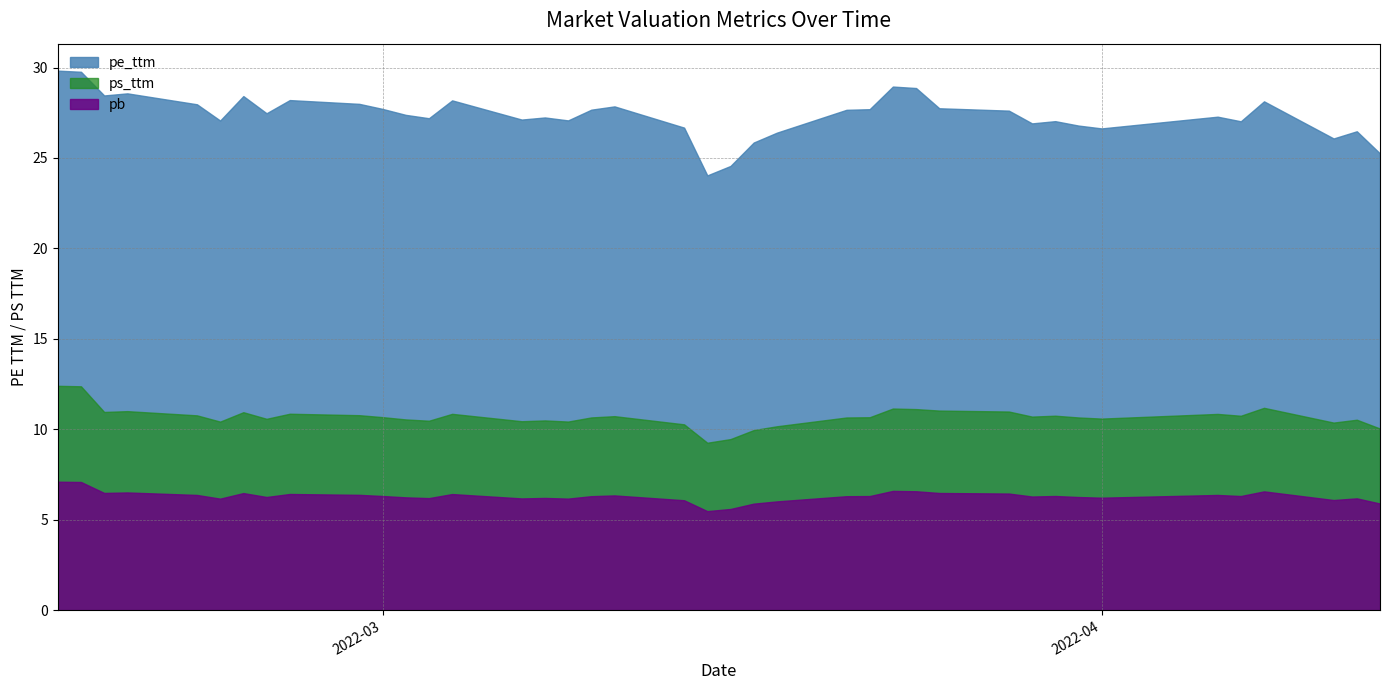

Reading right to left, what are all the values shown in this chart?

pe_ttm: 2022-02-15=29.8	2022-02-16=29.8	2022-02-17=28.5	2022-02-18=28.6	2022-02-21=28.0	2022-02-22=27.1	2022-02-23=28.4	2022-02-24=27.5	2022-02-25=28.2	2022-02-28=28.0	2022-03-01=27.7	2022-03-02=27.4	2022-03-03=27.2	2022-03-04=28.2	2022-03-07=27.1	2022-03-08=27.2	2022-03-09=27.1	2022-03-10=27.7	2022-03-11=27.9	2022-03-14=26.7	2022-03-15=24.0	2022-03-16=24.6	2022-03-17=25.9	2022-03-18=26.4	2022-03-21=27.7	2022-03-22=27.7	2022-03-23=28.9	2022-03-24=28.9	2022-03-25=27.7	2022-03-28=27.6	2022-03-29=26.9	2022-03-30=27.0	2022-03-31=26.8	2022-04-01=26.6	2022-04-06=27.3	2022-04-07=27.0	2022-04-08=28.1	2022-04-11=26.1	2022-04-12=26.5	2022-04-13=25.2
pb: 2022-02-15=7.1	2022-02-16=7.1	2022-02-17=6.5	2022-02-18=6.5	2022-02-21=6.4	2022-02-22=6.2	2022-02-23=6.5	2022-02-24=6.3	2022-02-25=6.4	2022-02-28=6.4	2022-03-01=6.3	2022-03-02=6.2	2022-03-03=6.2	2022-03-04=6.4	2022-03-07=6.2	2022-03-08=6.2	2022-03-09=6.2	2022-03-10=6.3	2022-03-11=6.3	2022-03-14=6.1	2022-03-15=5.5	2022-03-16=5.6	2022-03-17=5.9	2022-03-18=6.0	2022-03-21=6.3	2022-03-22=6.3	2022-03-23=6.6	2022-03-24=6.6	2022-03-25=6.5	2022-03-28=6.4	2022-03-29=6.3	2022-03-30=6.3	2022-03-31=6.2	2022-04-01=6.2	2022-04-06=6.4	2022-04-07=6.3	2022-04-08=6.6	2022-04-11=6.1	2022-04-12=6.2	2022-04-13=5.9
ps_ttm: 2022-02-15=12.4	2022-02-16=12.4	2022-02-17=11.0	2022-02-18=11.0	2022-02-21=10.8	2022-02-22=10.4	2022-02-23=10.9	2022-02-24=10.6	2022-02-25=10.9	2022-02-28=10.8	2022-03-01=10.7	2022-03-02=10.5	2022-03-03=10.5	2022-03-04=10.8	2022-03-07=10.4	2022-03-08=10.5	2022-03-09=10.4	2022-03-10=10.7	2022-03-11=10.7	2022-03-14=10.3	2022-03-15=9.3	2022-03-16=9.5	2022-03-17=10.0	2022-03-18=10.2	2022-03-21=10.6	2022-03-22=10.7	2022-03-23=11.1	2022-03-24=11.1	2022-03-25=11.0	2022-03-28=11.0	2022-03-29=10.7	2022-03-30=10.7	2022-03-31=10.6	2022-04-01=10.6	2022-04-06=10.8	2022-04-07=10.7	2022-04-08=11.2	2022-04-11=10.4	2022-04-12=10.5	2022-04-13=10.0